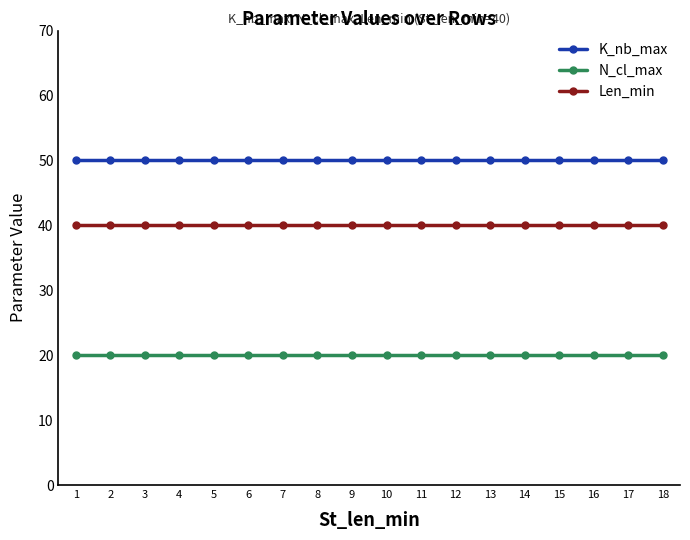

True or false: N_cl_max and K_nb_max cross at least once.

False